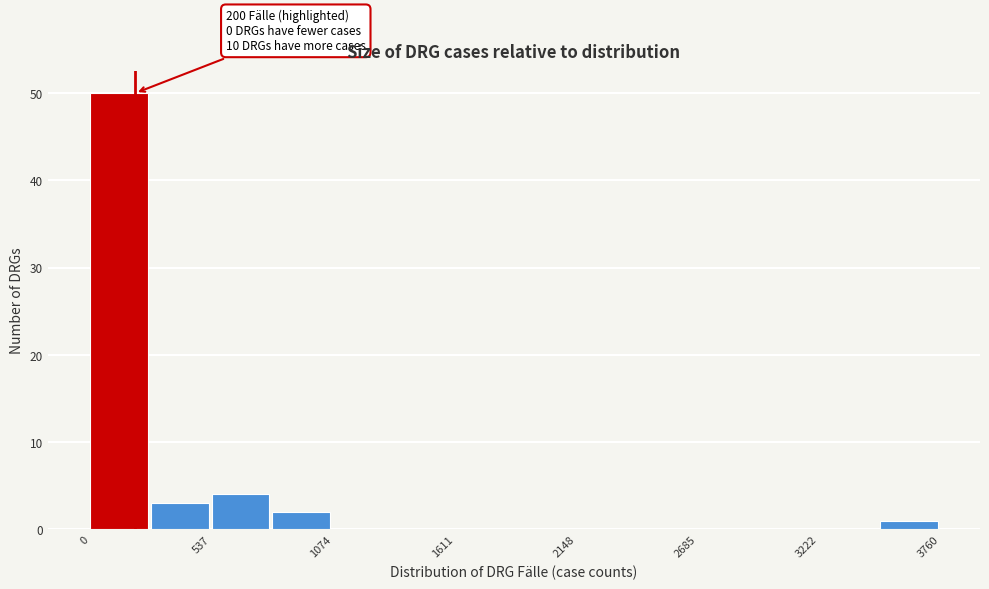

Around what value on the x-axis is the tallest bar? Give the approximate position of its centre, as read against the axis.

100